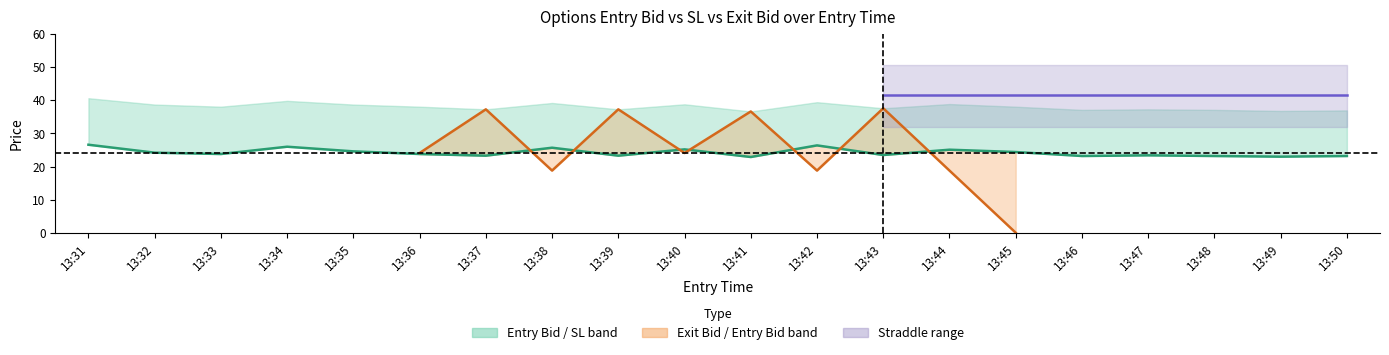

How many lines are shown in the chart?

4